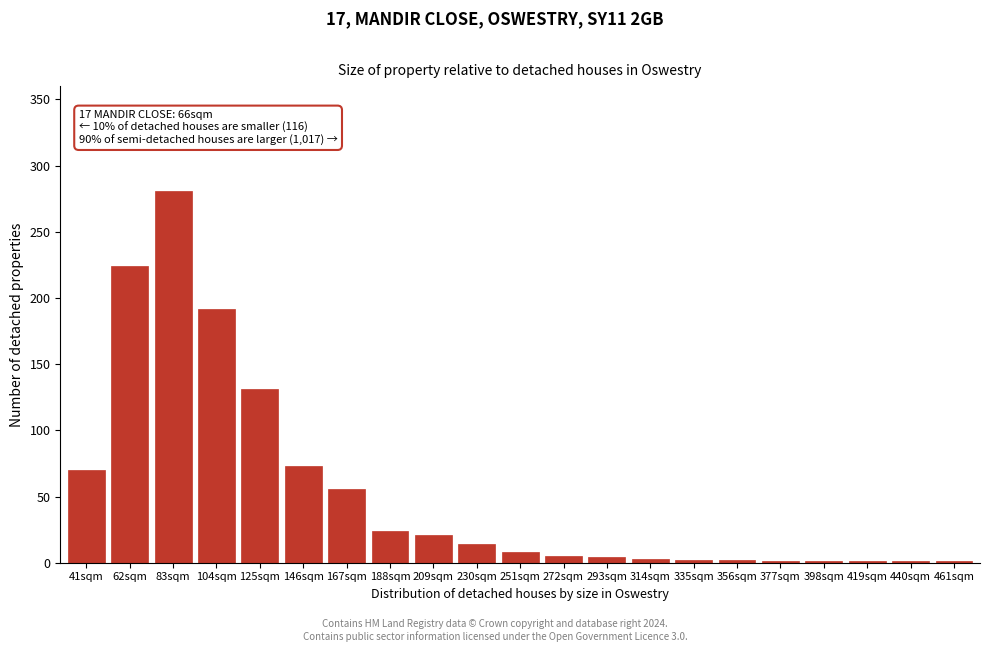

What is the change in value from 83sqm to 188sqm?

-257